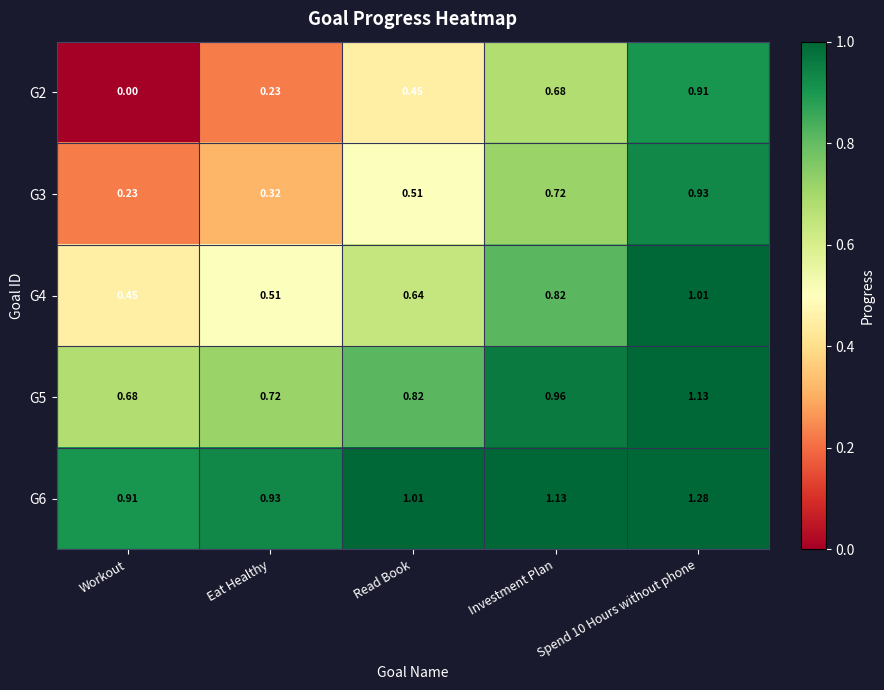

Where is G3 nearest to the value 0?

Workout